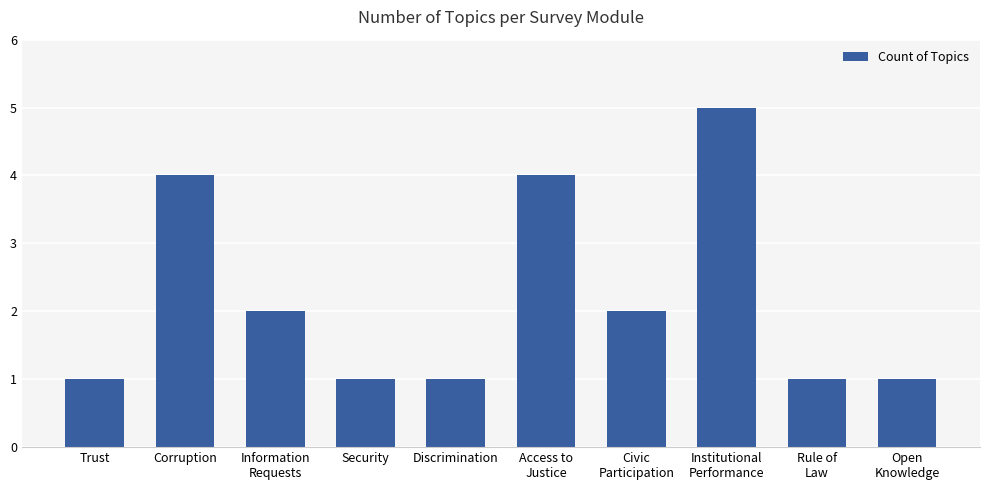

Reading left to right, list all the values displayed in this chart.

1	4	2	1	1	4	2	5	1	1